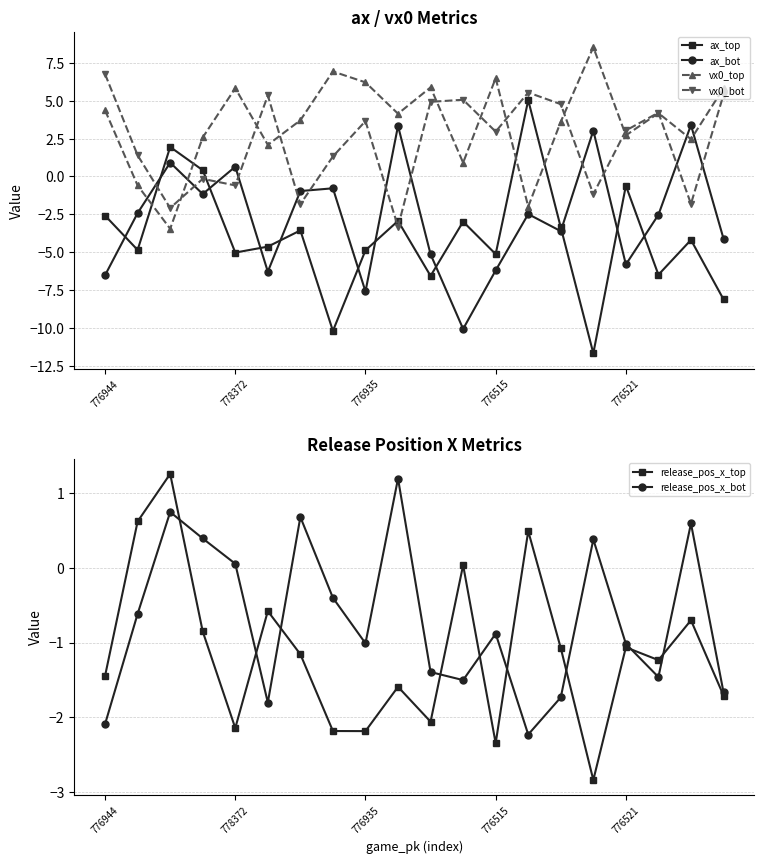

What is the label of the 11th point from the left?

10